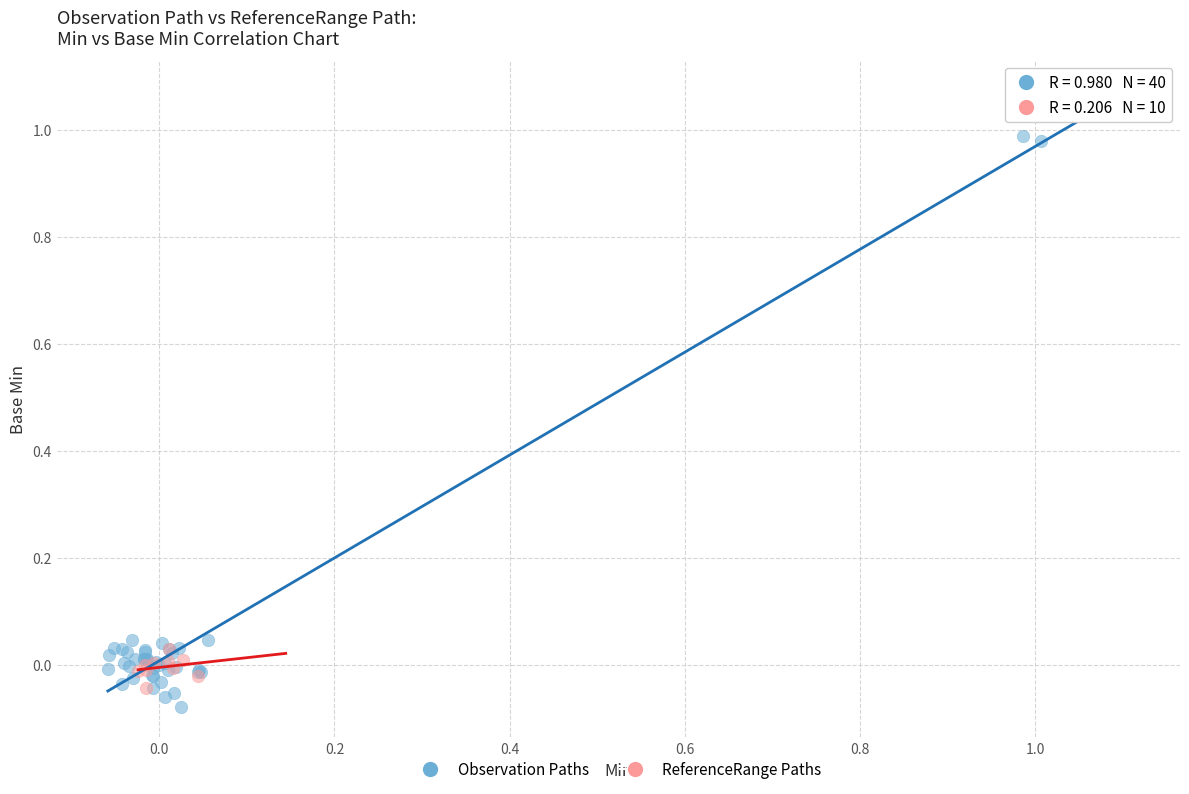

Which series reaches the minimum Y coordinate?

Observation Paths